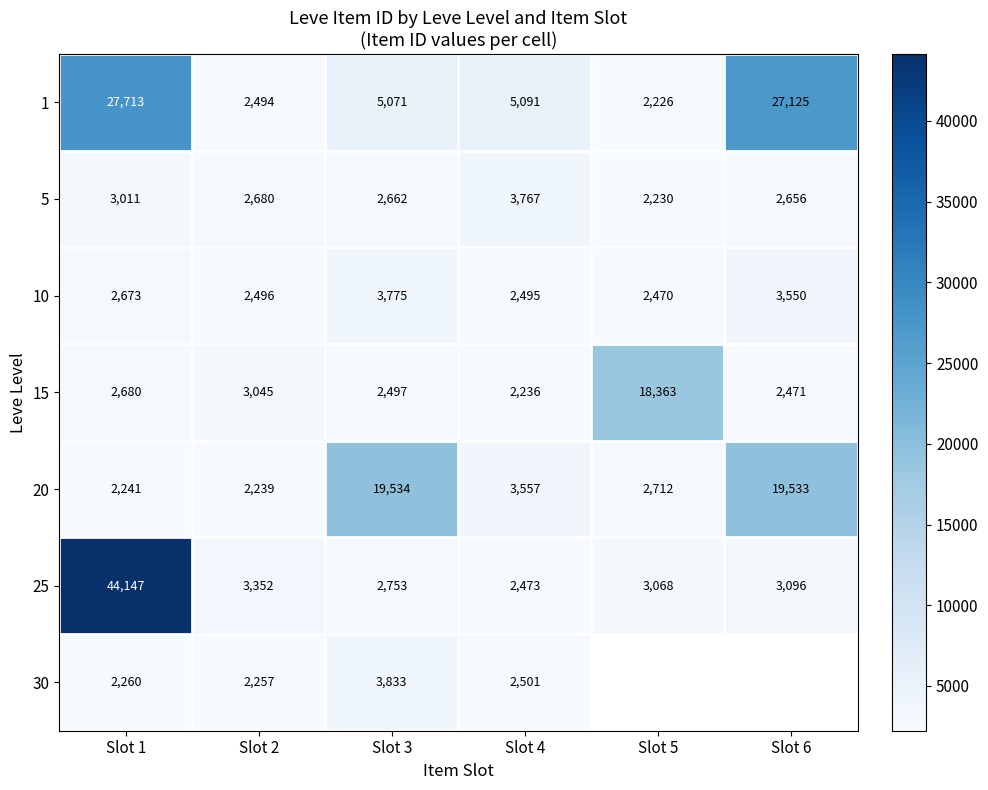

At which category is the sum across all series the highest?

Slot 1